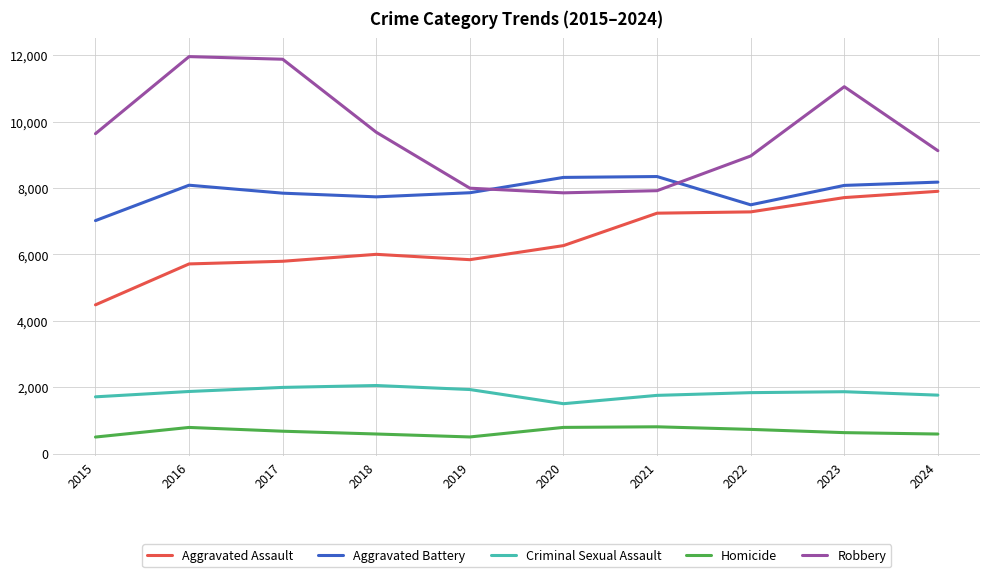

Is it true that Aggravated Battery equals 8178 at 2024?

True